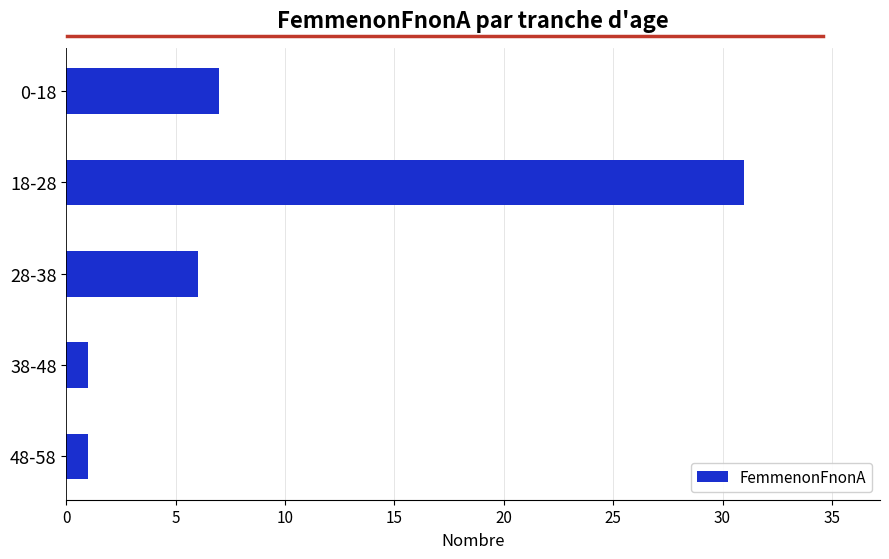

Reading top to bottom, transcribe all the data shown in this chart.

0-18=7	18-28=31	28-38=6	38-48=1	48-58=1